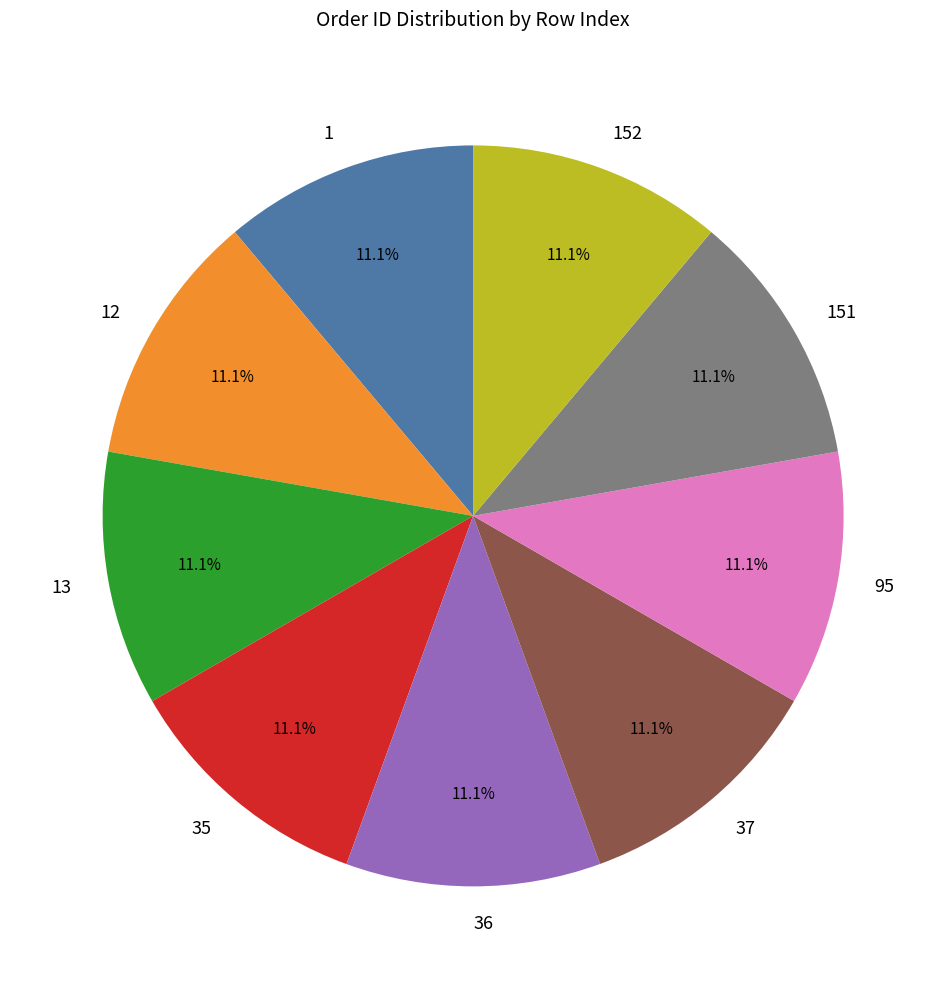

Approximately how many times larger is the value at 13 compared to 37?

1.0